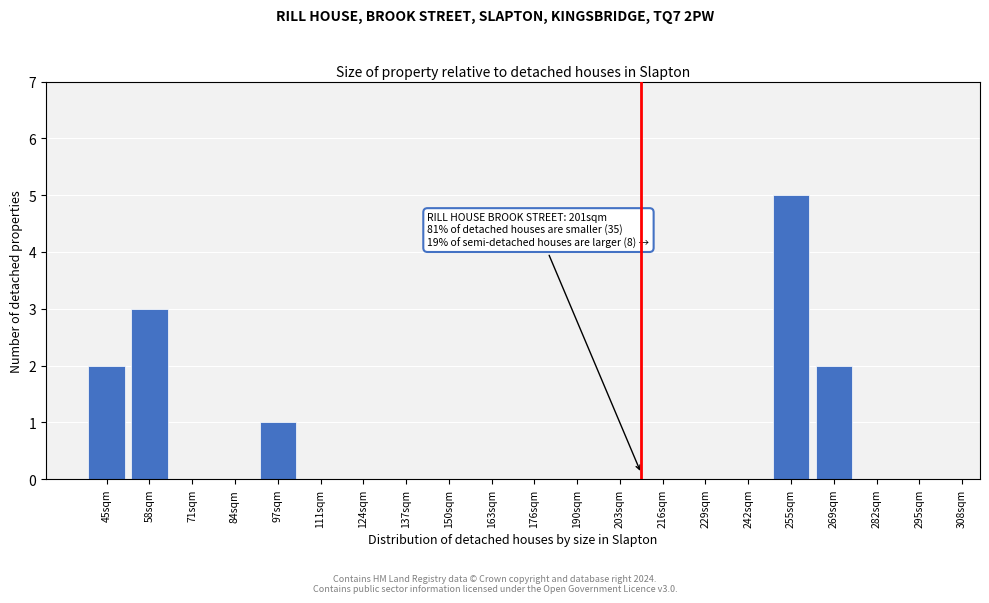

Reading left to right, transcribe all the data shown in this chart.

45sqm=2	58sqm=3	71sqm=0	84sqm=0	97sqm=1	111sqm=0	124sqm=0	137sqm=0	150sqm=0	163sqm=0	176sqm=0	190sqm=0	203sqm=0	216sqm=0	229sqm=0	242sqm=0	255sqm=5	269sqm=2	282sqm=0	295sqm=0